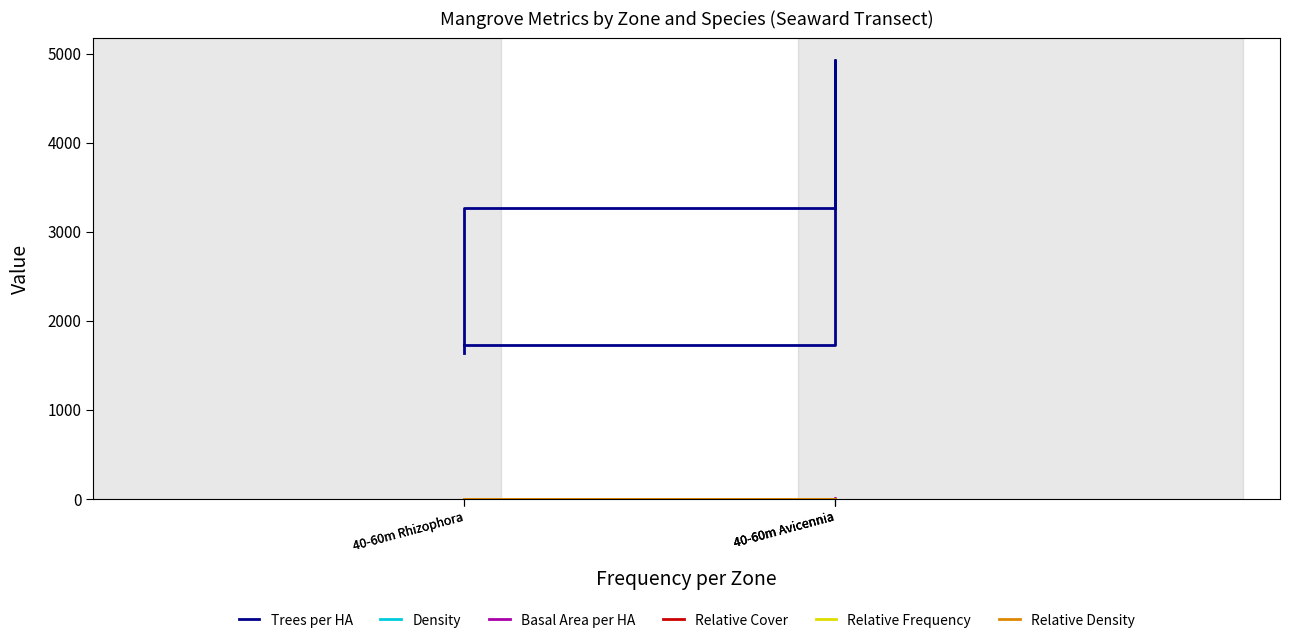

Which series has the widest spread of values?

Trees per HA